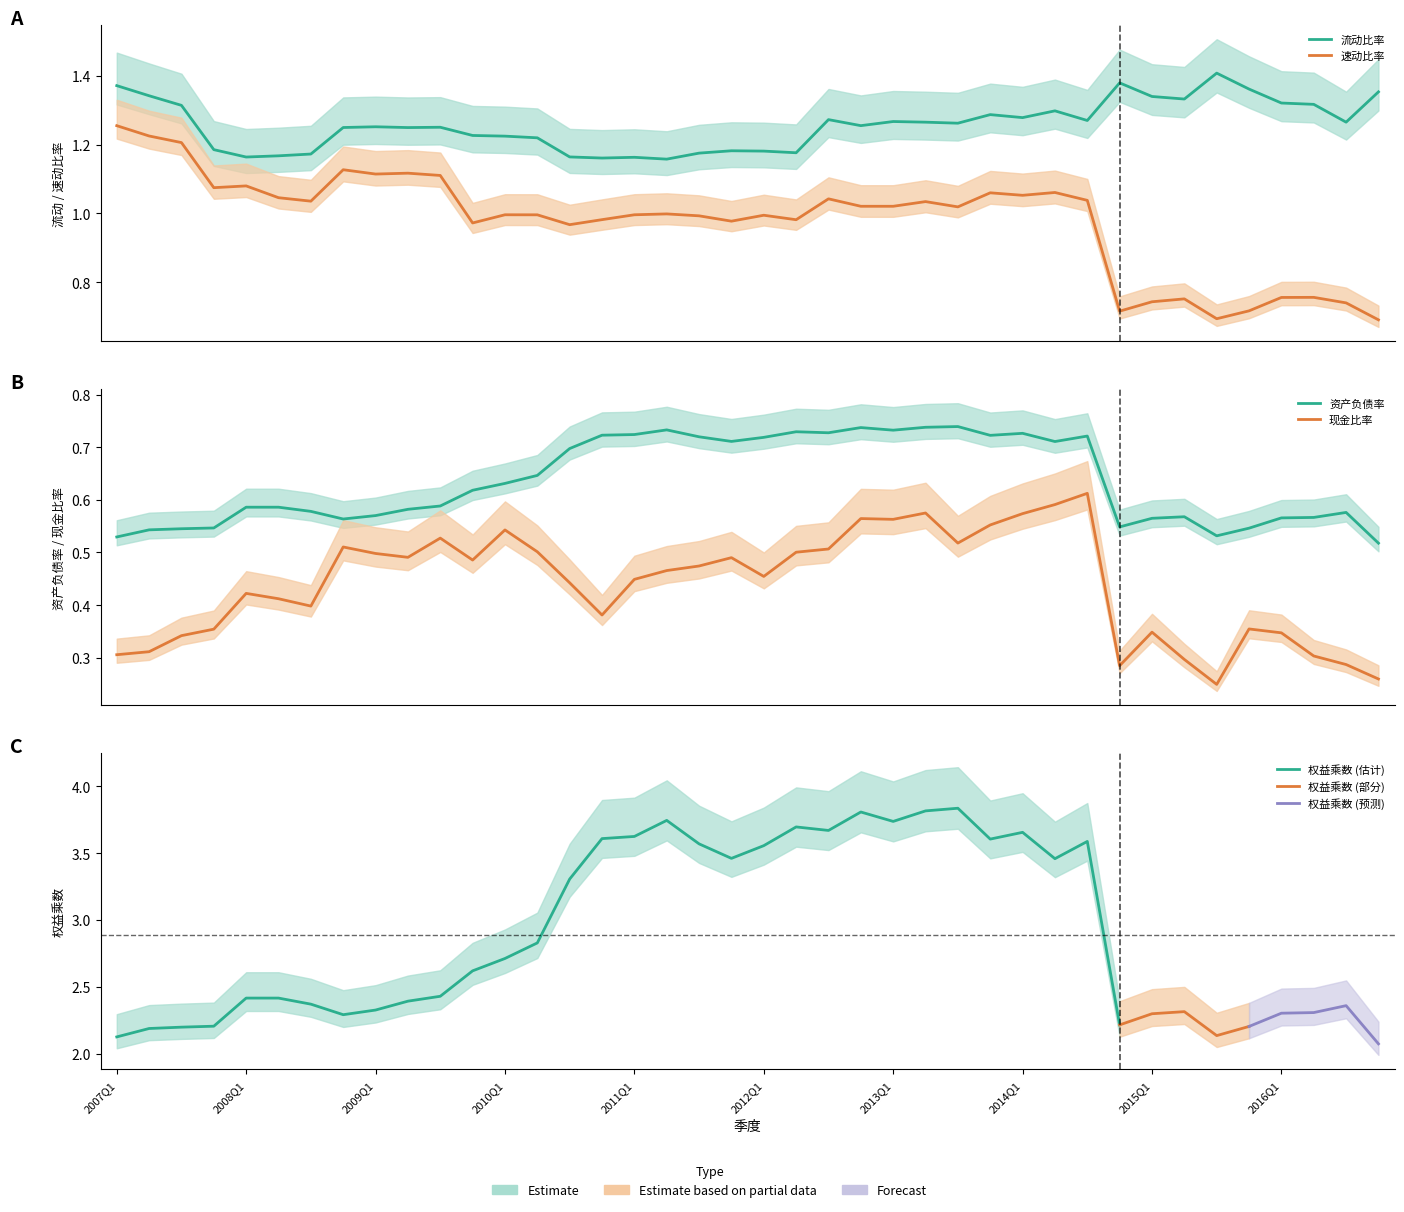

True or false: 速动比率 and 流动比率 intersect in this chart.

False